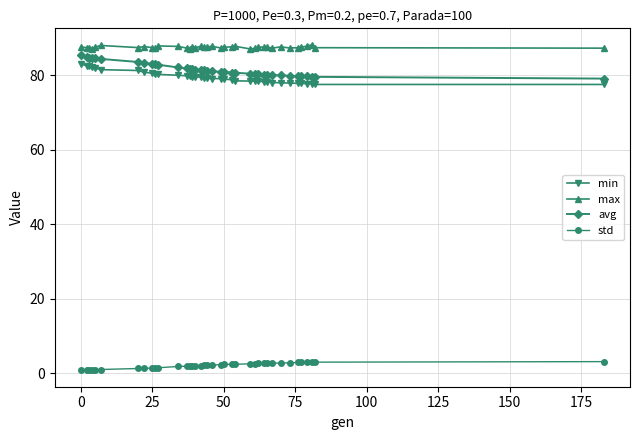

True or false: min and max intersect in this chart.

False